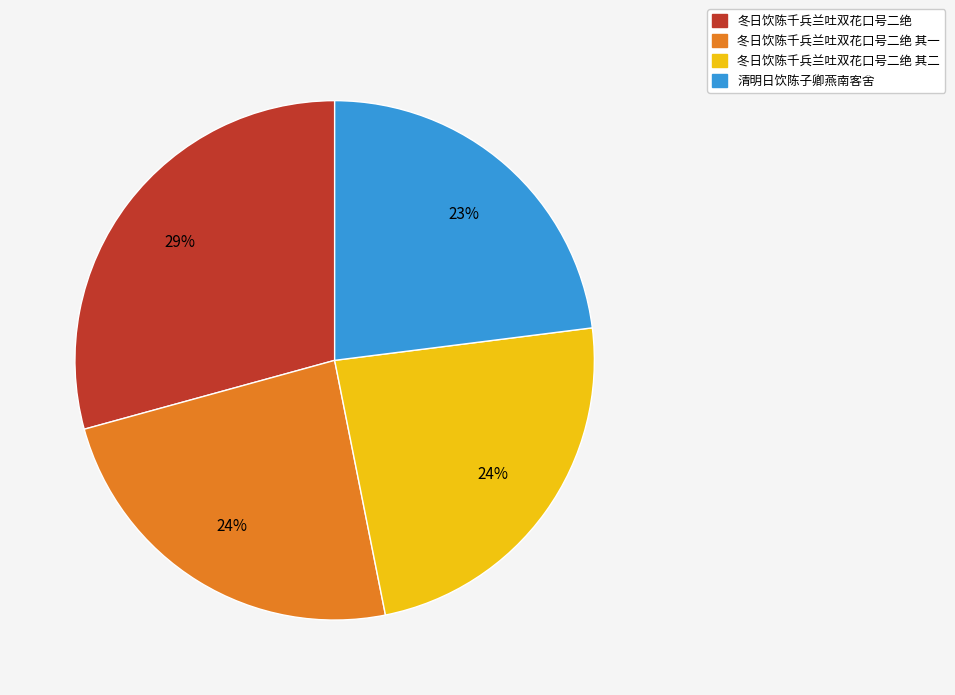

To the nearest percent, what is the average slice percentage?

25%